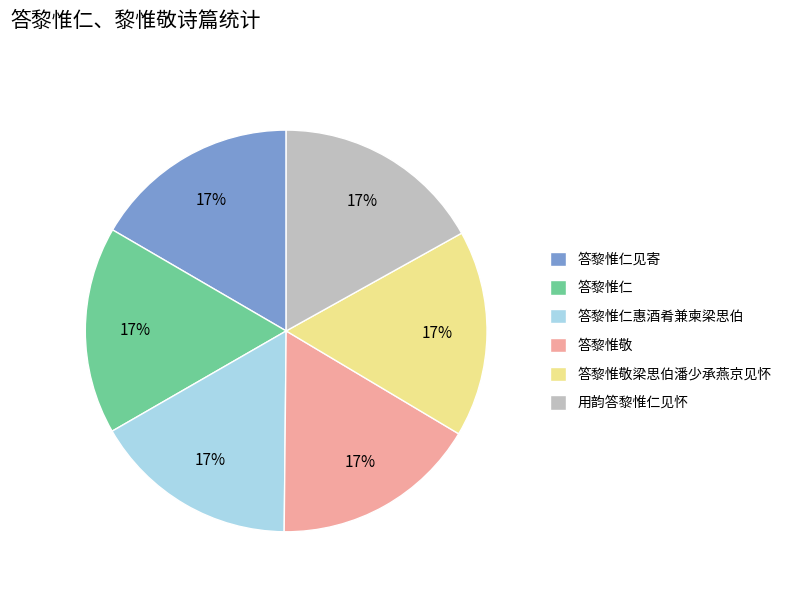

Do 答黎惟仁惠酒肴兼柬梁思伯 and 用韵答黎惟仁见怀 together represent more than half of the pie?

No